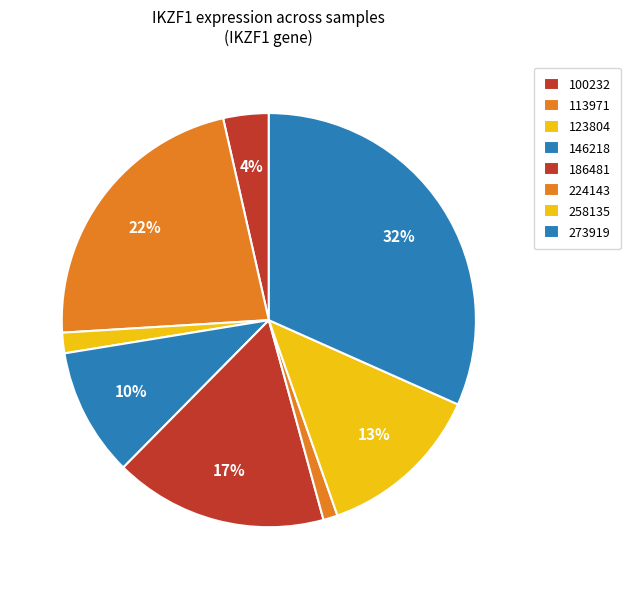

Is it true that 100232 is 13% of the pie?

False